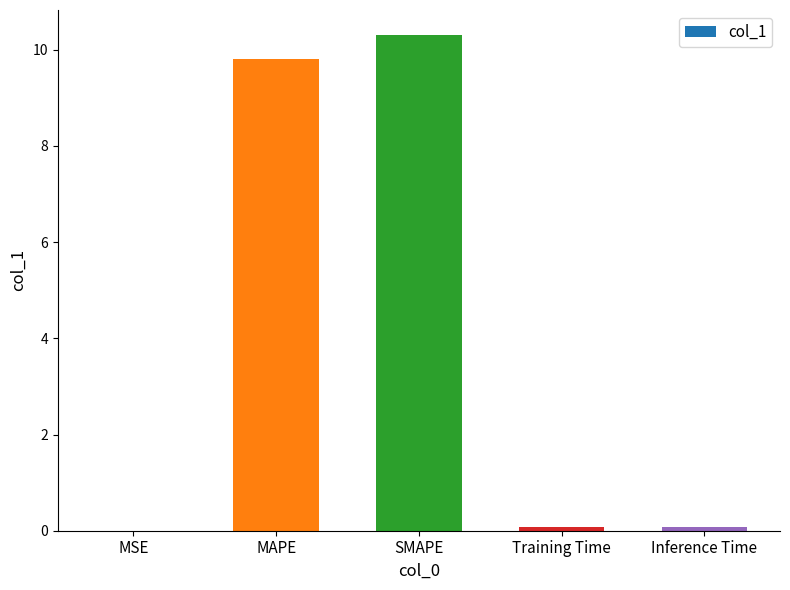

The value at MAPE is 9.8. True or false?

True